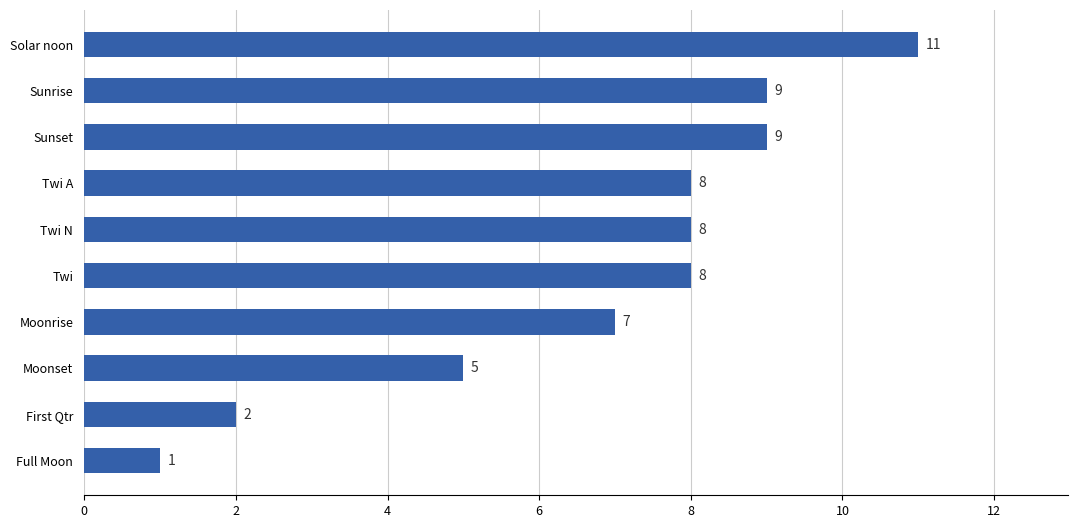

What is the difference between the maximum and minimum values?

10